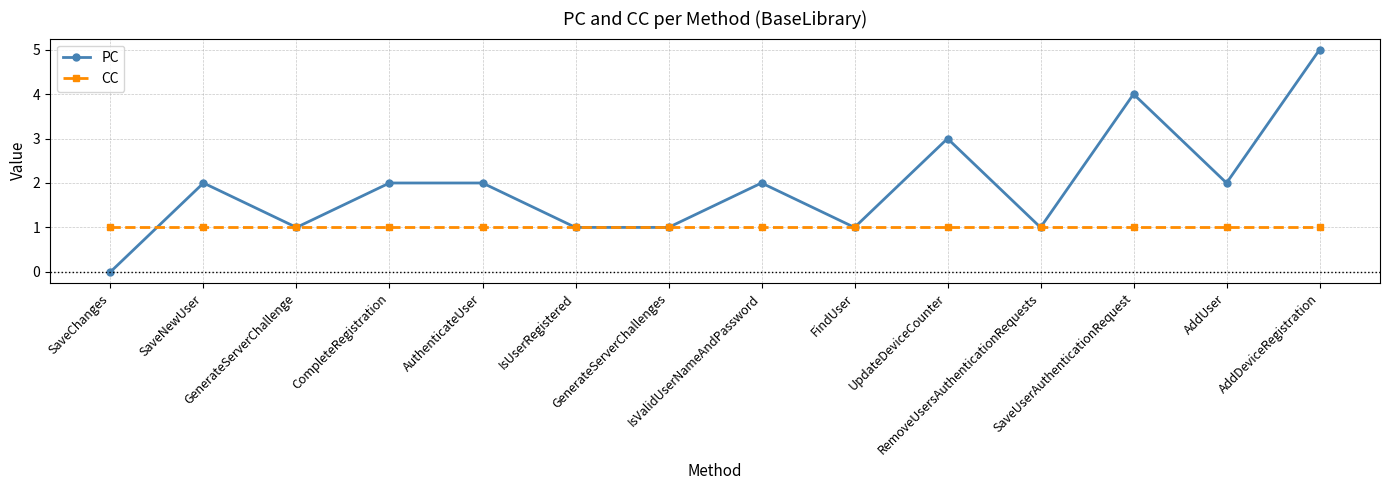

Which series has the largest total across all categories?

PC